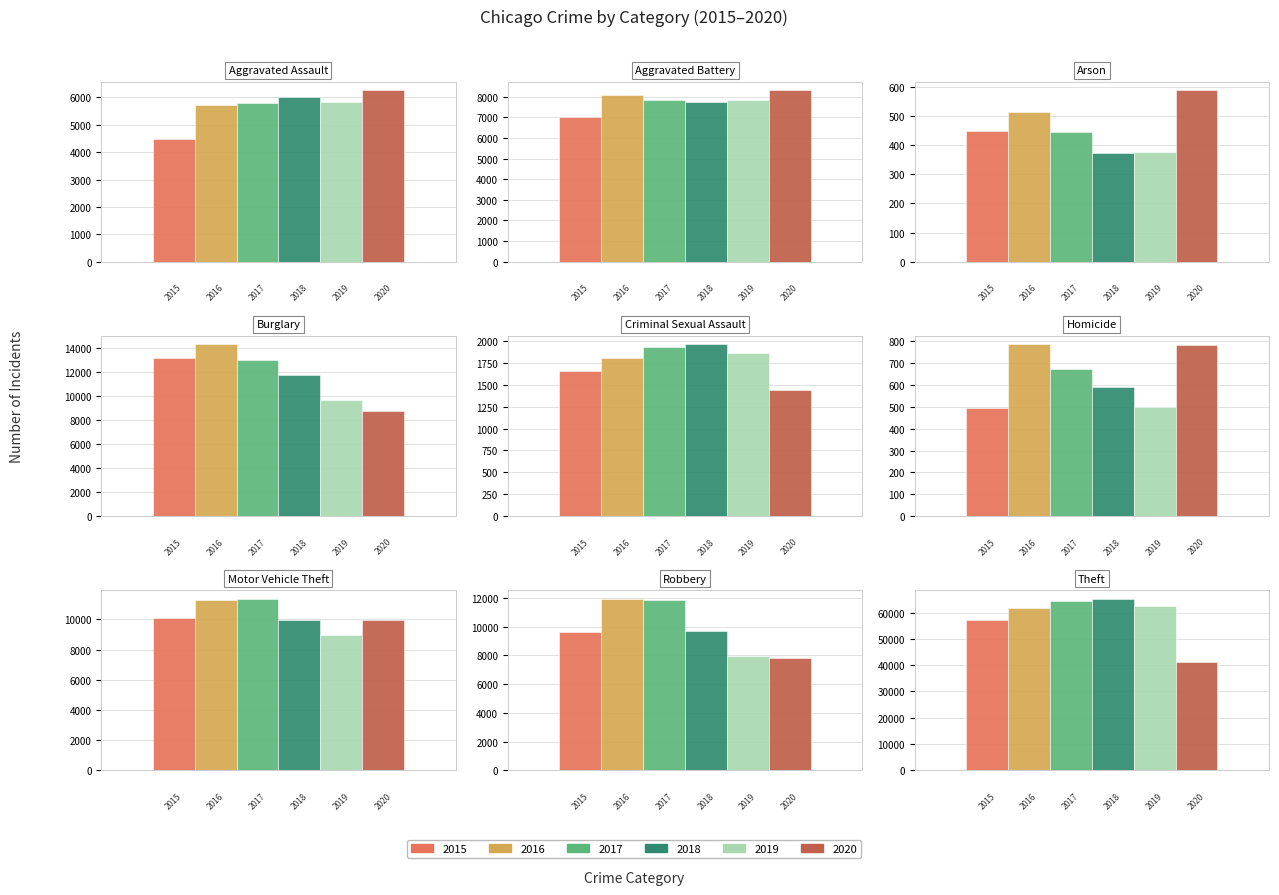

What is the label of the 3rd bar from the left?

Arson